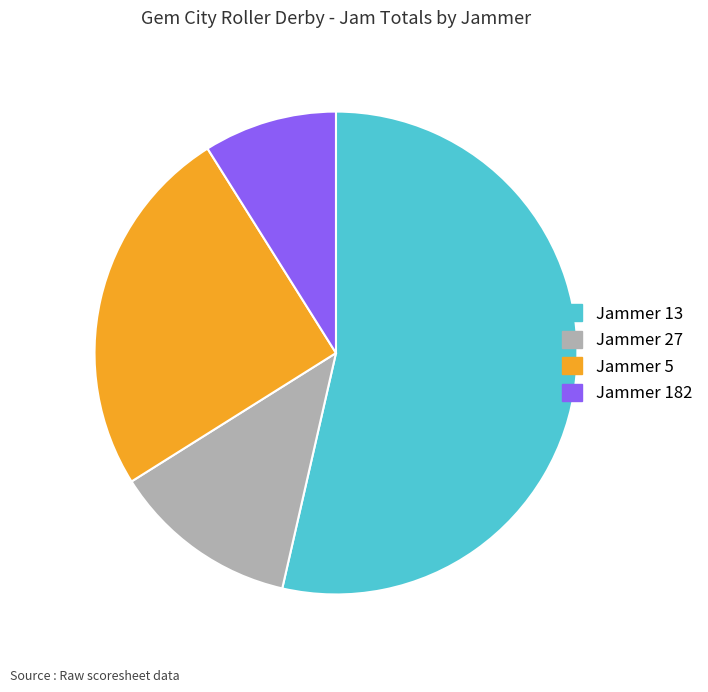

Which has a higher value, Jammer 5 or Jammer 13?

Jammer 13